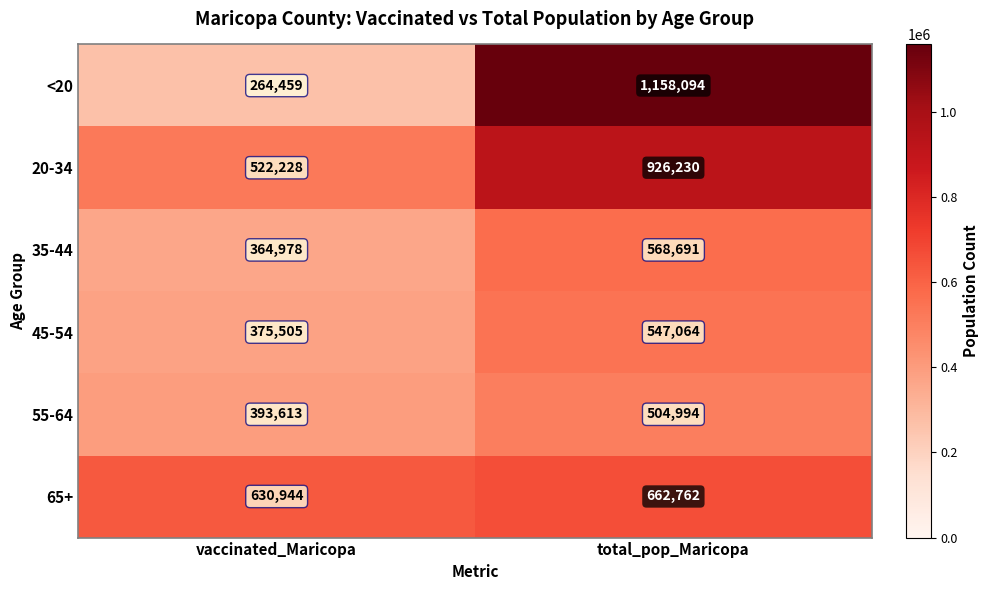

At which category is the sum across all series the highest?

total_pop_Maricopa